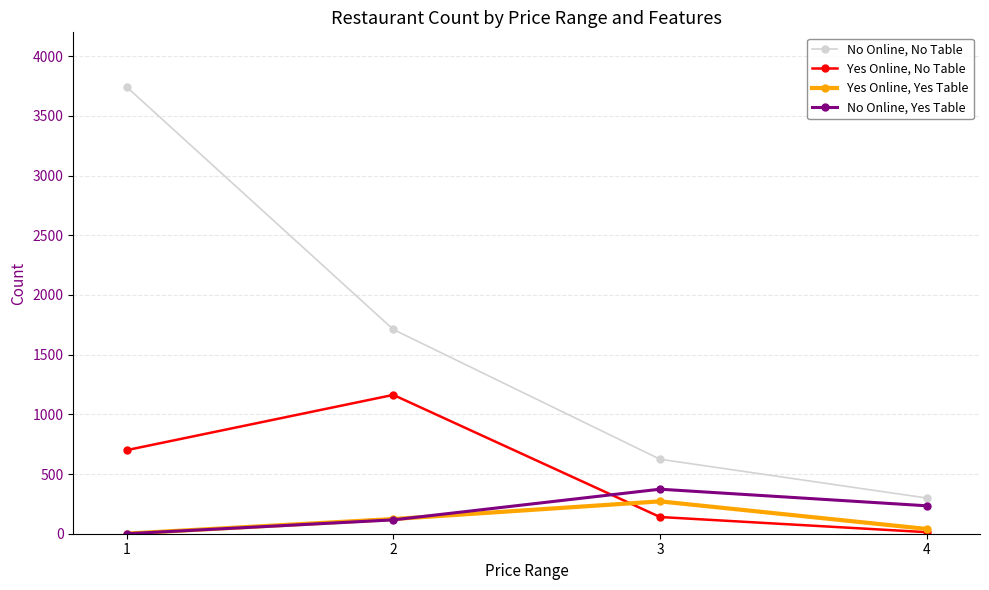

How many interior local peaks does the Yes Online, Yes Table series have?

1